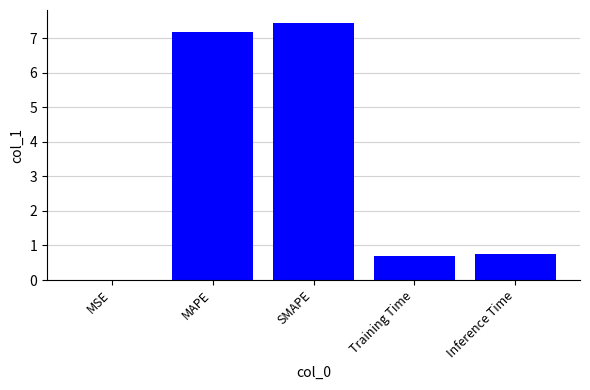

What is the difference between the values at Inference Time and MAPE?

6.4